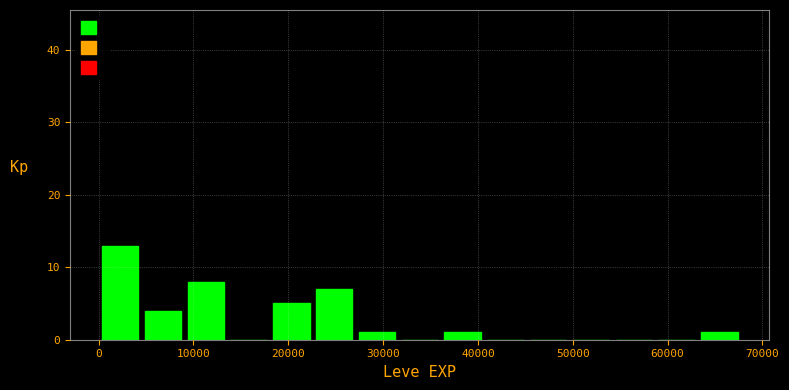

Reading left to right, transcribe this chart: for each bar, give the range it covers on the x-axis and its height. Neither the bar edges nor the heights are printed on the chart, so give them approximately, as read against the axes.

0 to 5000: 13
5000 to 9000: 4
9000 to 14000: 8
14000 to 18000: 0
18000 to 23000: 5
23000 to 27000: 7
27000 to 32000: 1
32000 to 36000: 0
36000 to 41000: 1
41000 to 45000: 0
45000 to 50000: 0
50000 to 54000: 0
54000 to 59000: 0
59000 to 63000: 0
63000 to 68000: 1